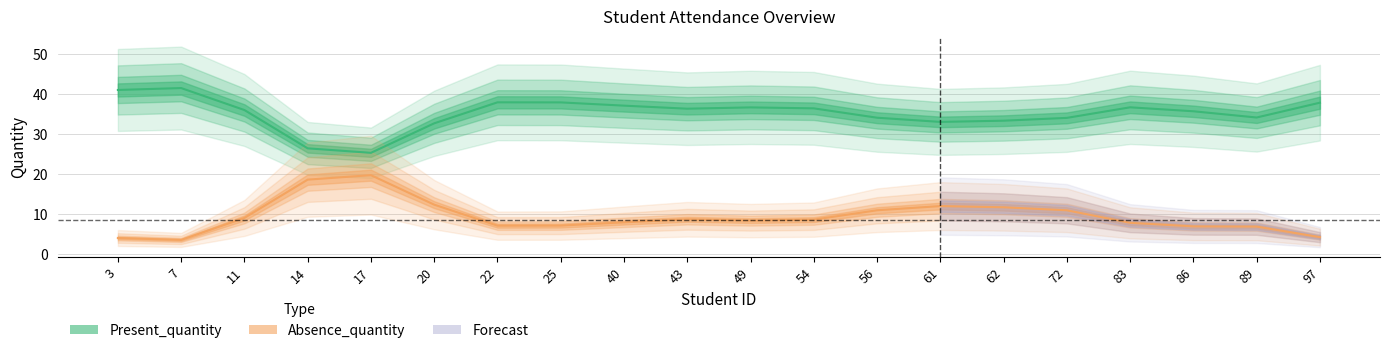

True or false: Present_quantity has a value of 13 at 3.

False